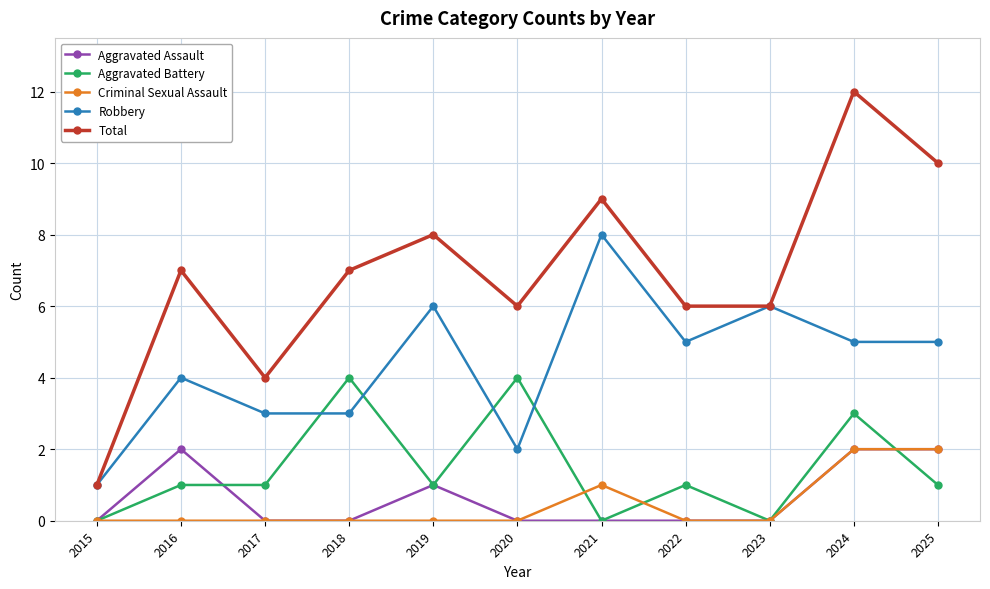

Which series has the largest total across all categories?

Total